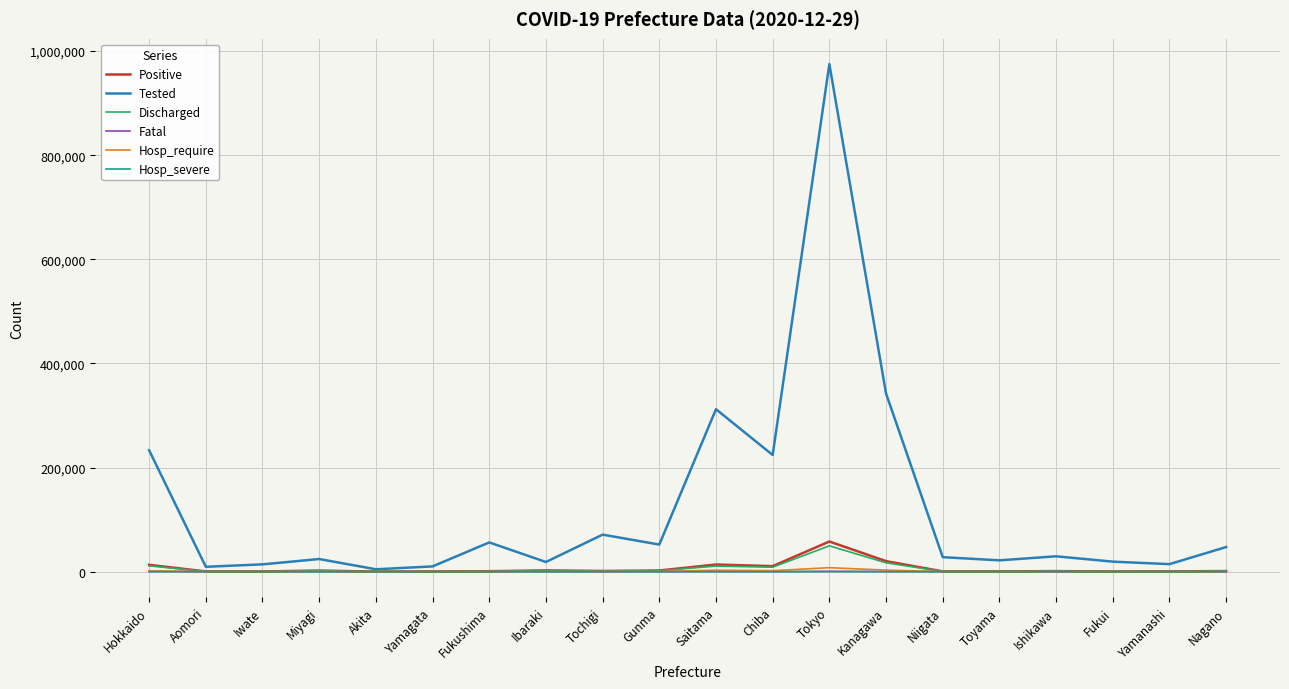

Which series has the largest range (max minus min)?

Tested